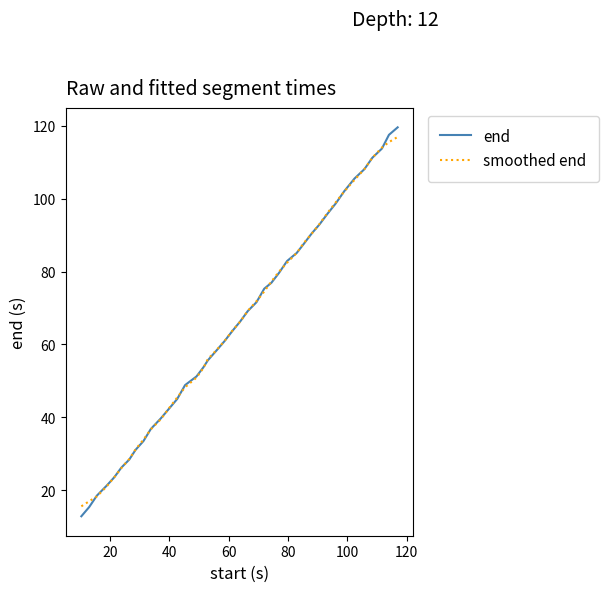

What are all the series names shown in the legend?

end, smoothed end